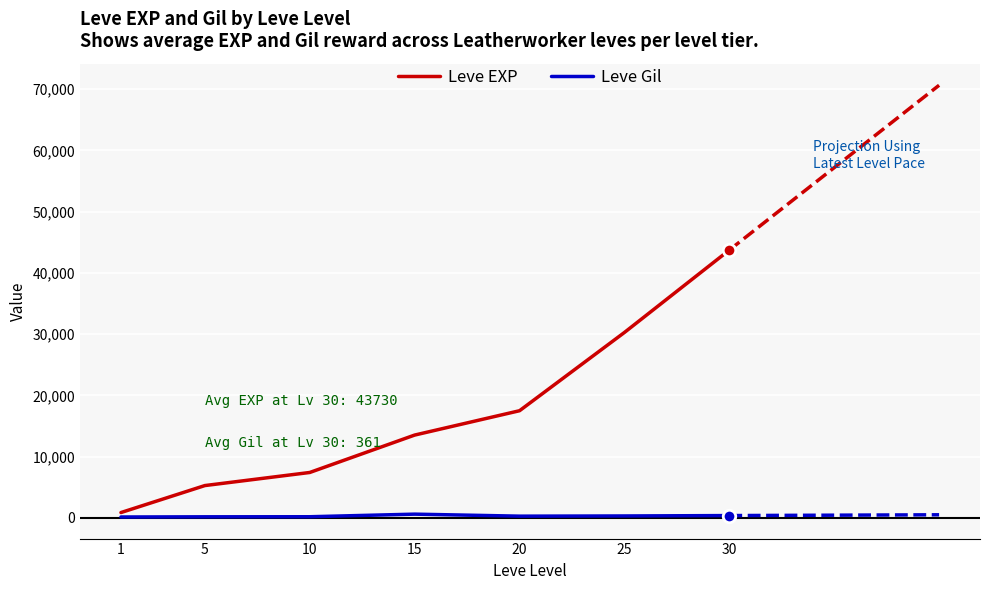

Is it true that Leve Gil equals 859.6 at 15?

False